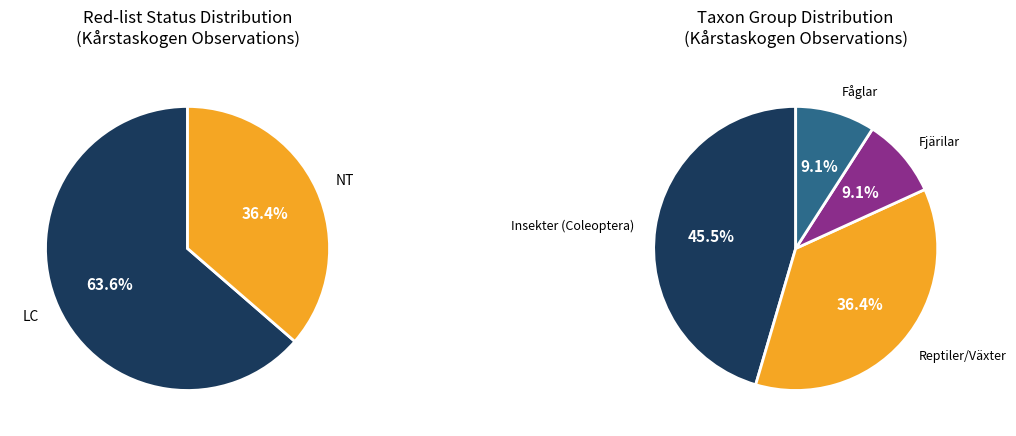

True or false: Mindre bastardsvärmare accounts for 9% of the total.

True